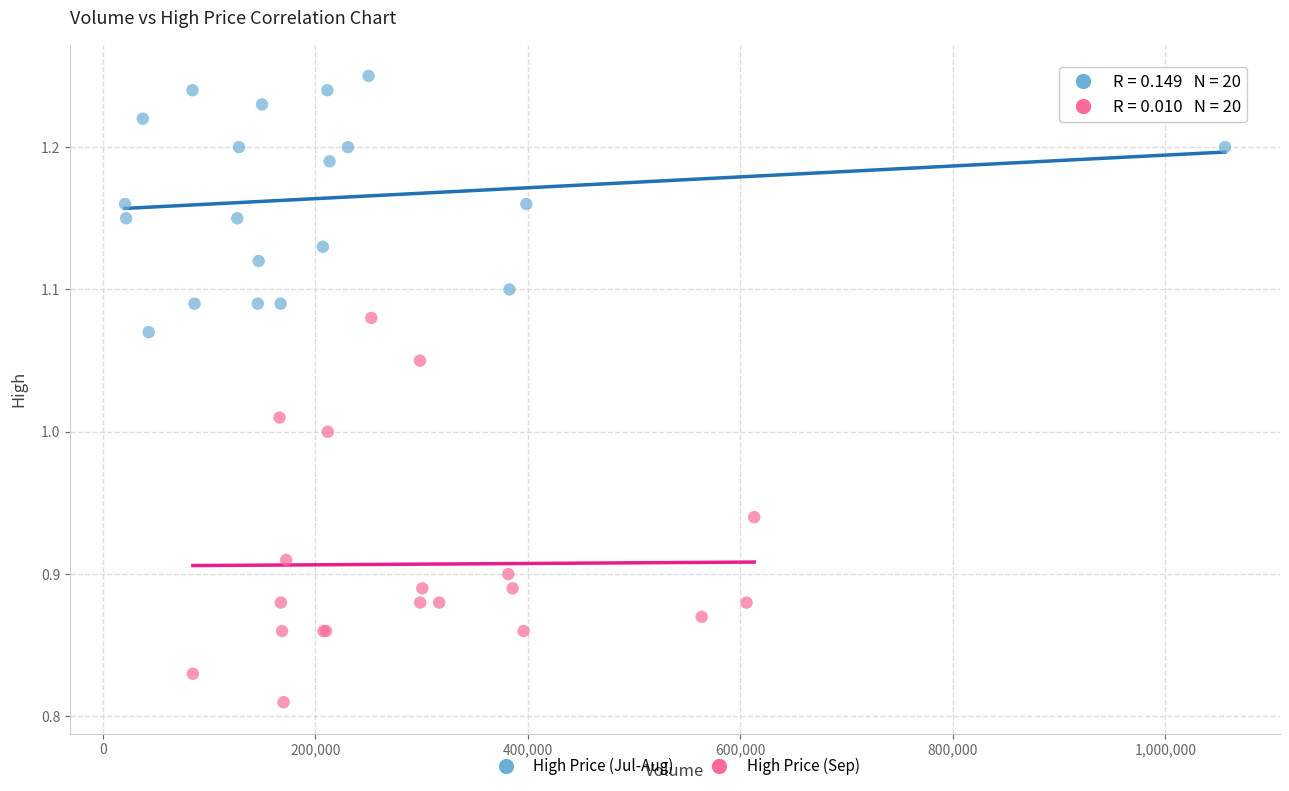

Which series contains the highest Y value?

High Price (Jul-Aug)